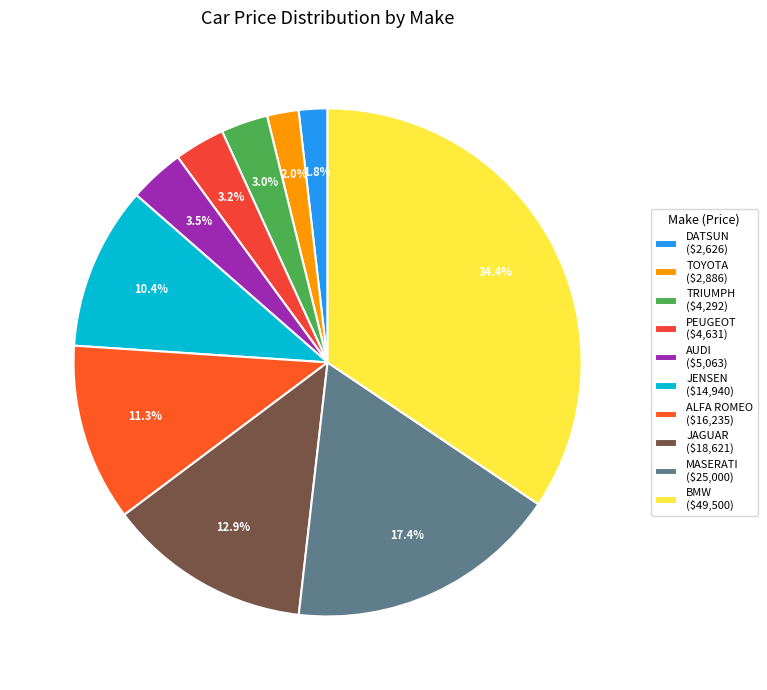

Count the number of slices in the pie.

10